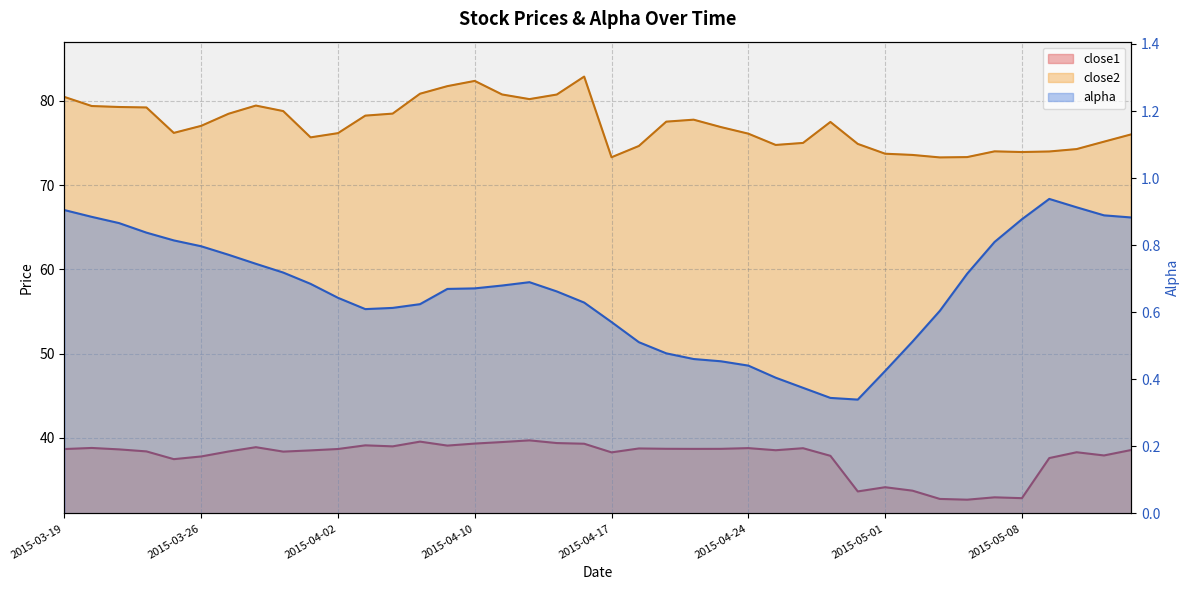

True or false: close1 and close2 cross at least once.

False